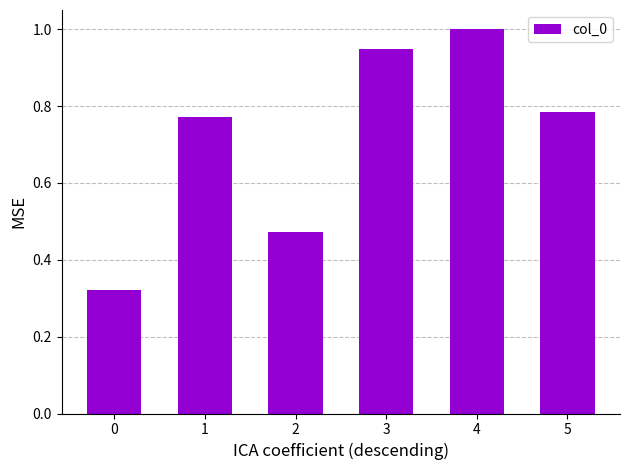

True or false: the data shows 0.3 at 2.

False